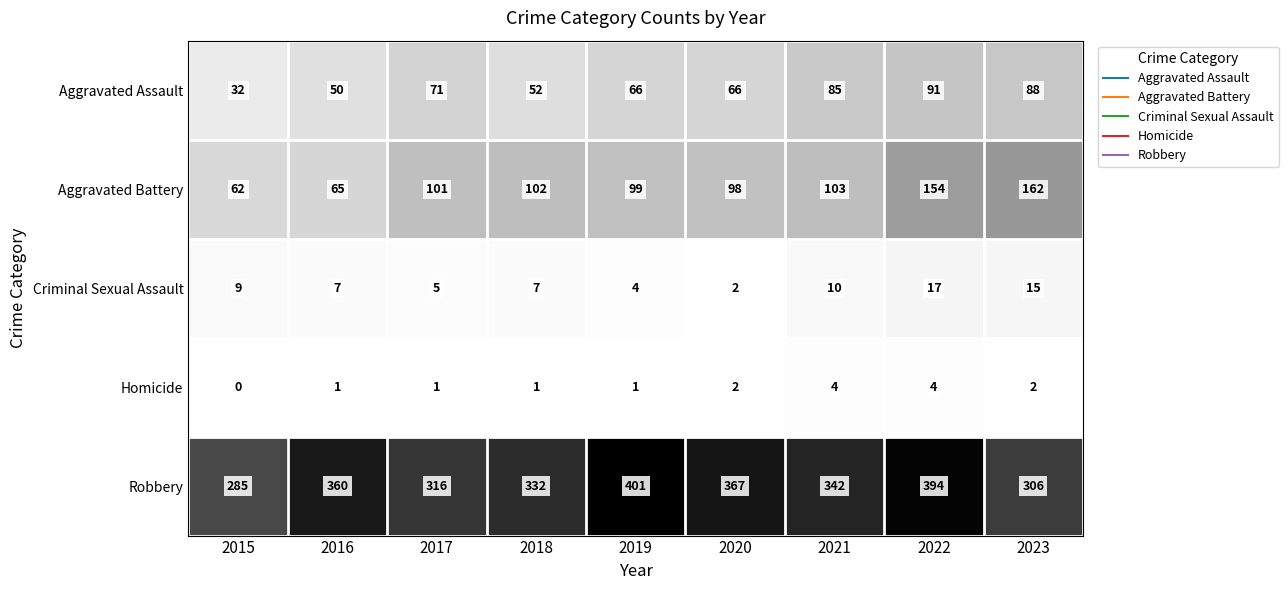

Which category has the lowest value in the Aggravated Battery series?

2015